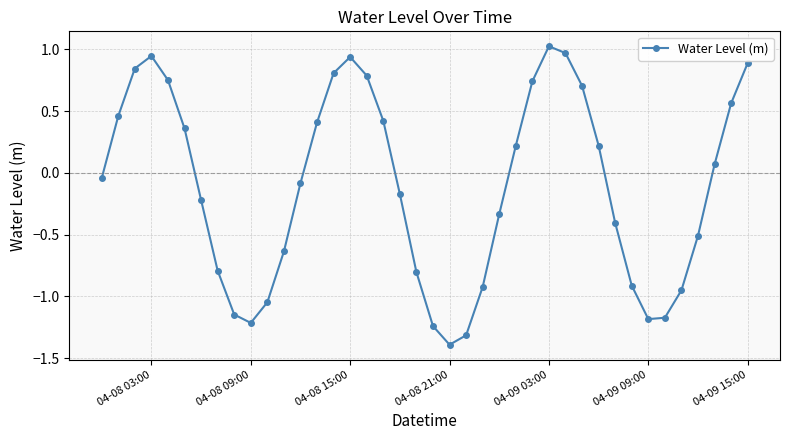

What is the sum of all values?

-4.4